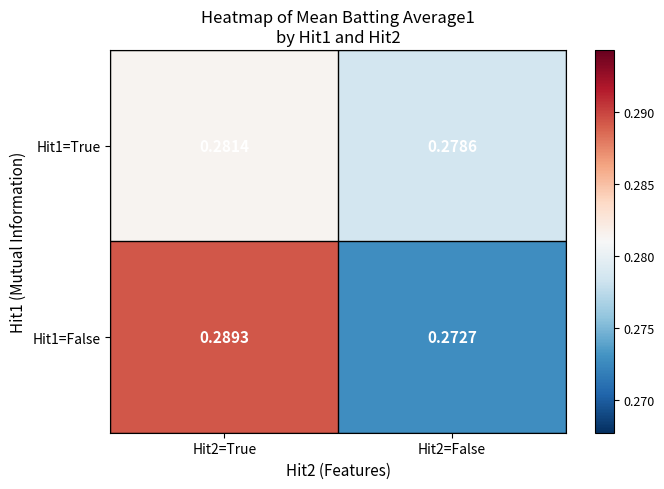

Is the value of Hit1=False at Hit2=True greater than the value of Hit1=True at Hit2=True?

Yes